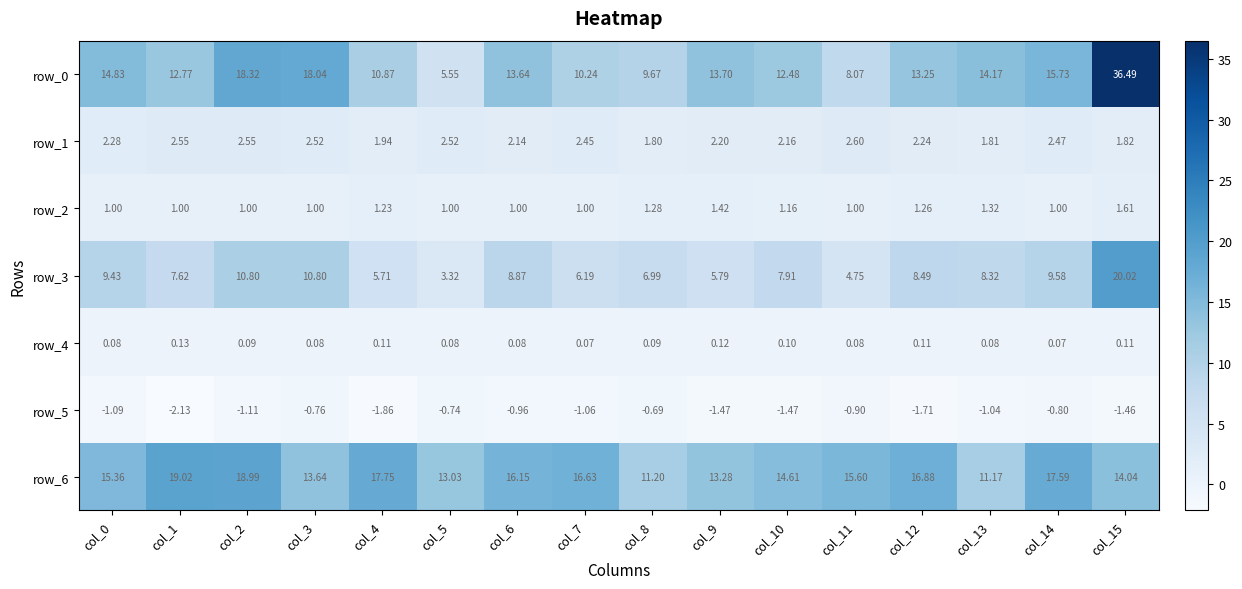

Is the value of row_6 at col_9 greater than the value of row_0 at col_3?

No